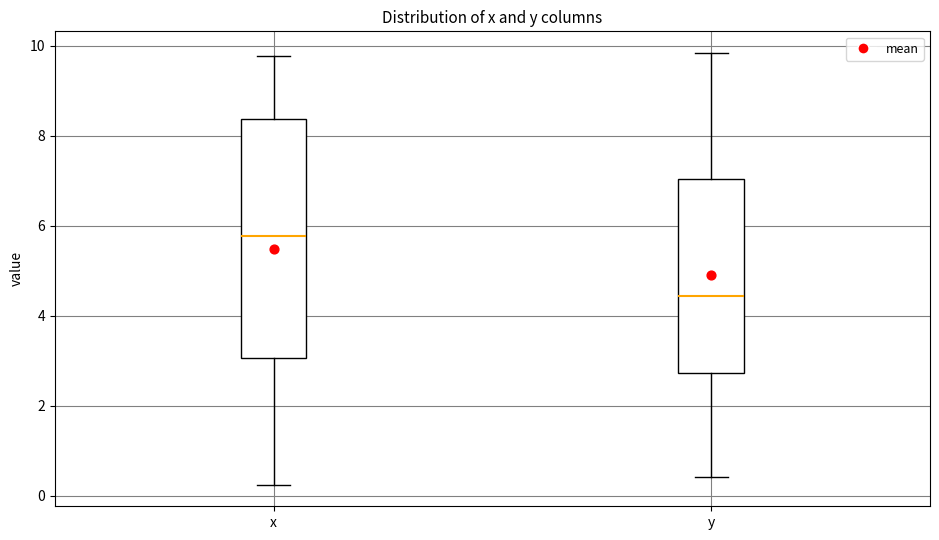

Which box has the lowest median line?

y